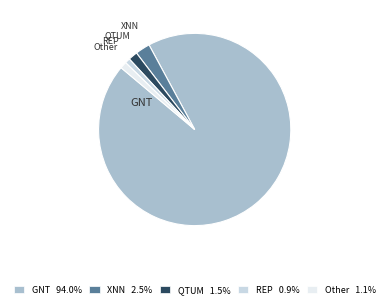

Is the sum of XNN and Other greater than half?

No